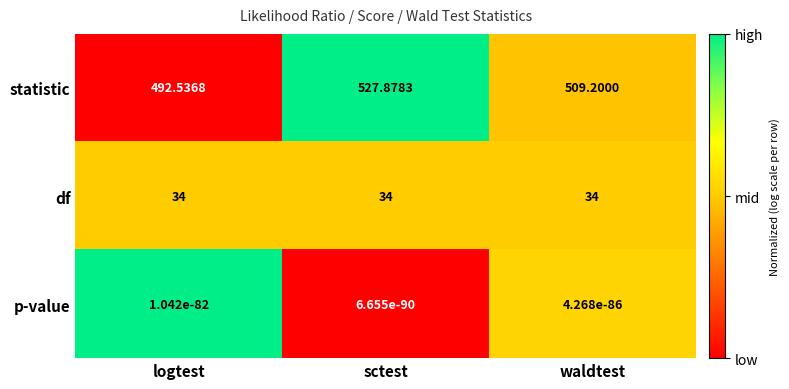

Which series has the largest total across all categories?

statistic